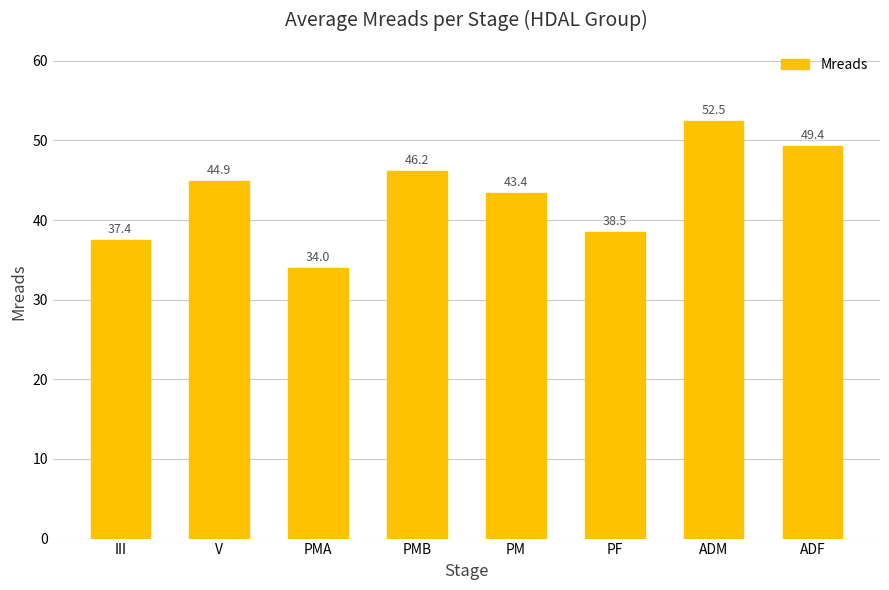

How many data points are above 44?

4